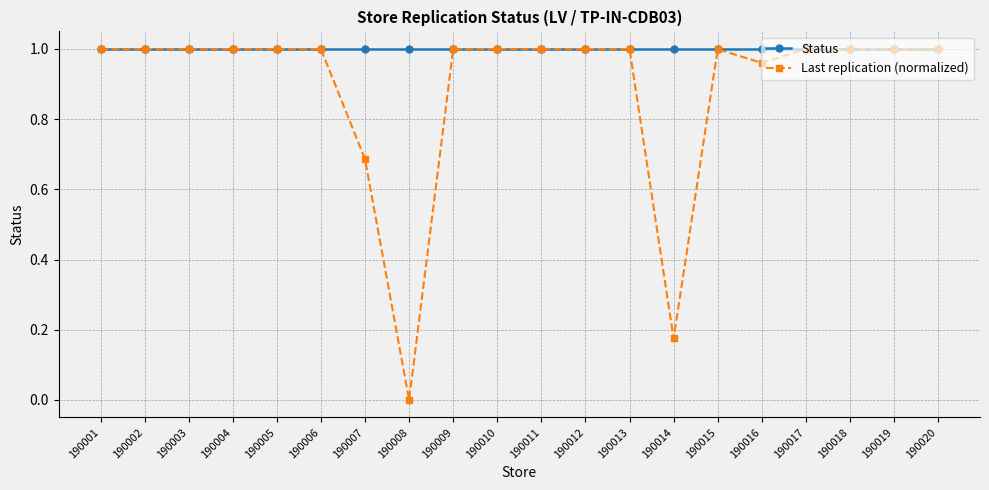

Does the chart display data point markers on the line(s)?

Yes